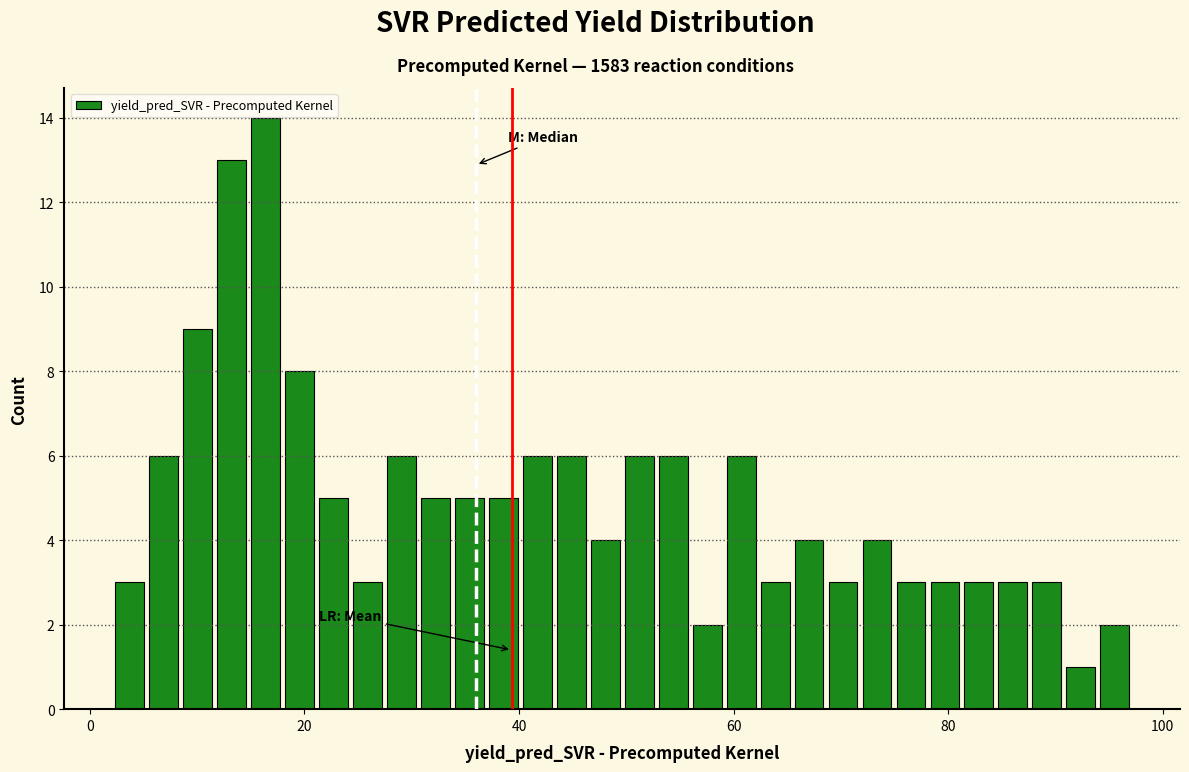

Read against the x-axis, roughly where is the centre of the tallest bar?

16